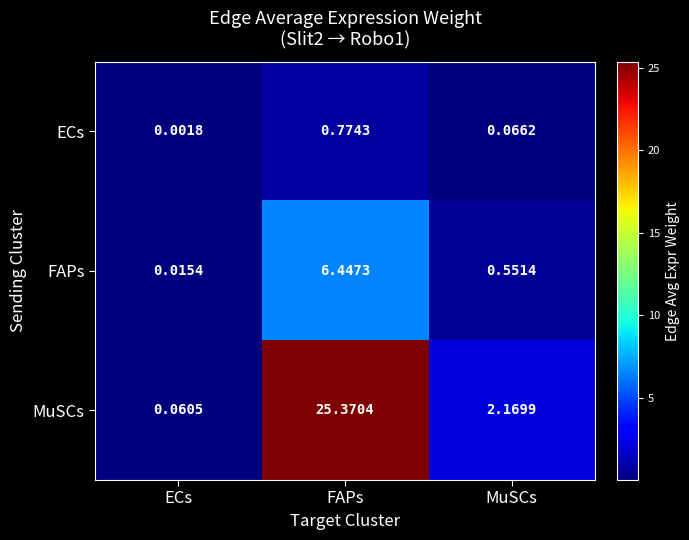

At how many categories does at least one series exceed 24?

1